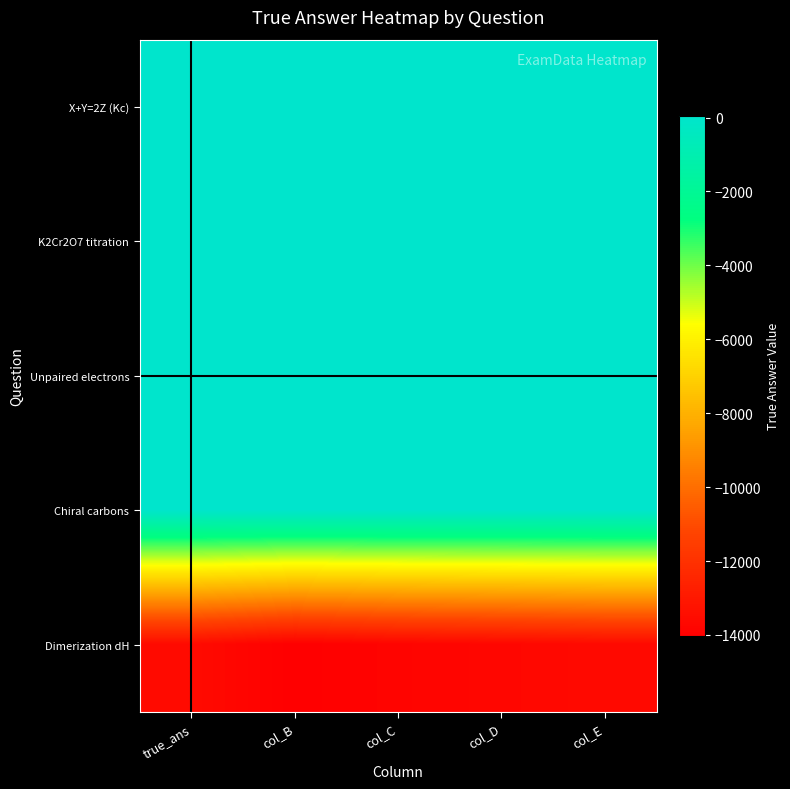

What is the difference between the highest and lowest values at col_C?

13873.3